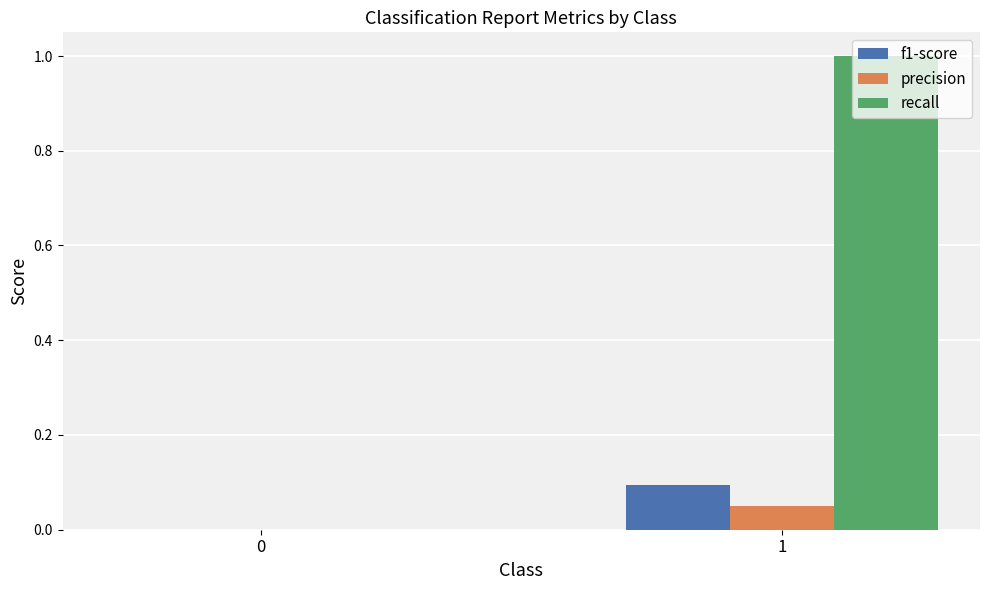

Which series has the widest spread of values?

recall